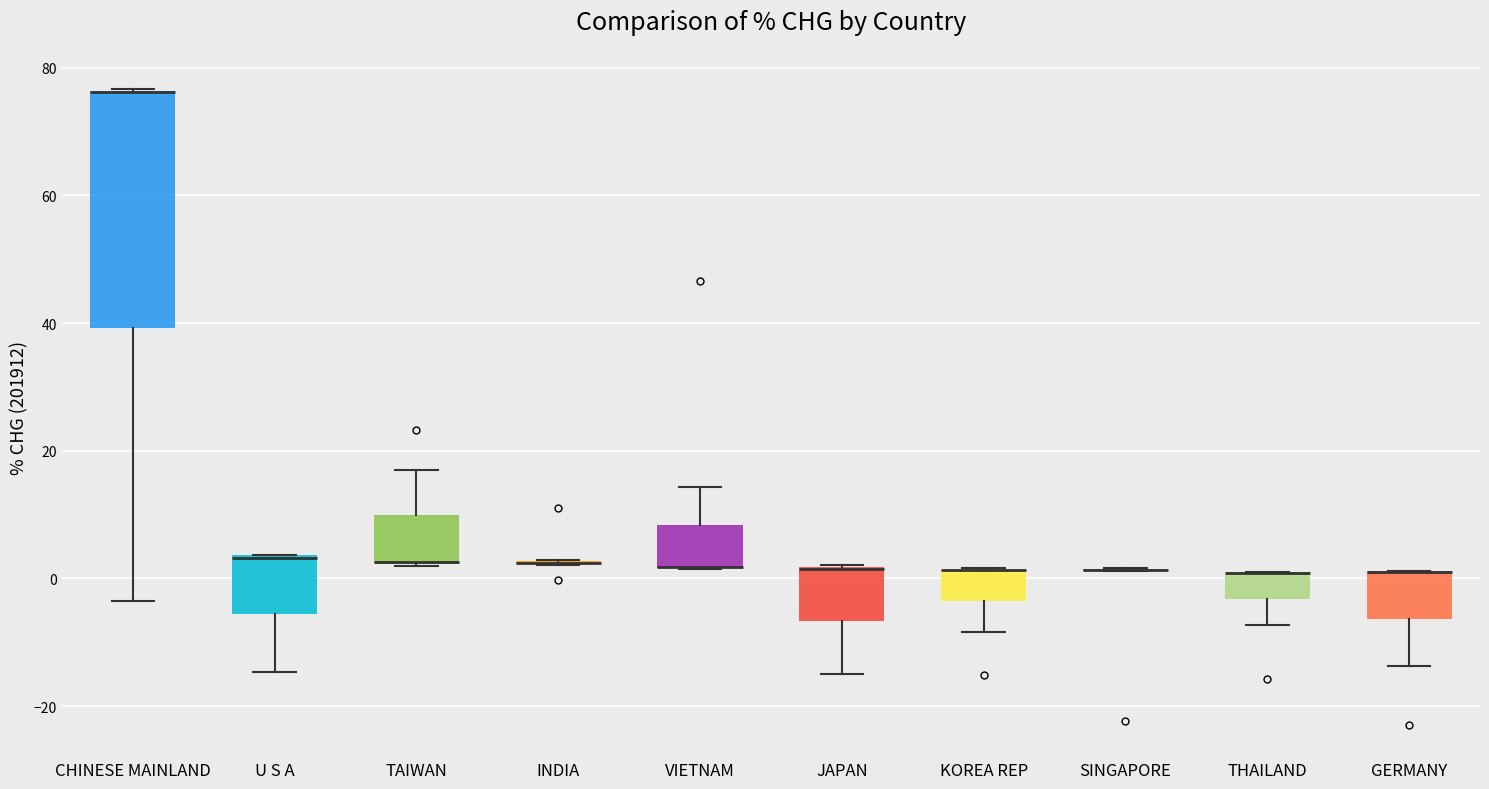

Reading left to right, read every box against the y-axis: the position of its median line, the range the box covers, and the ends of its whiskers. The values are not printed on the chart, so give them approximately, as read against the axis.

CHINESE MAINLAND: median 76 (drawn on the box's upper edge), box 40 to 76, whiskers -4 to 76
U S A: median 4 (drawn on the box's upper edge), box -6 to 4, whiskers -14 to 4
TAIWAN: median 2 (drawn on the box's lower edge), box 2 to 10, whiskers 2 to 16
INDIA: box collapsed to a line at 2, whiskers 2 to 2
VIETNAM: median 2 (drawn on the box's lower edge), box 2 to 8, whiskers 2 to 14
JAPAN: median 2 (drawn on the box's upper edge), box -6 to 2, whiskers -14 to 2
KOREA REP: median 2 (drawn on the box's upper edge), box -4 to 2, whiskers -8 to 2
SINGAPORE: box collapsed to a line at 2, whiskers 2 to 2
THAILAND: median 0 (drawn on the box's upper edge), box -4 to 0, whiskers -8 to 0
GERMANY: median 2 (drawn on the box's upper edge), box -6 to 2, whiskers -14 to 2